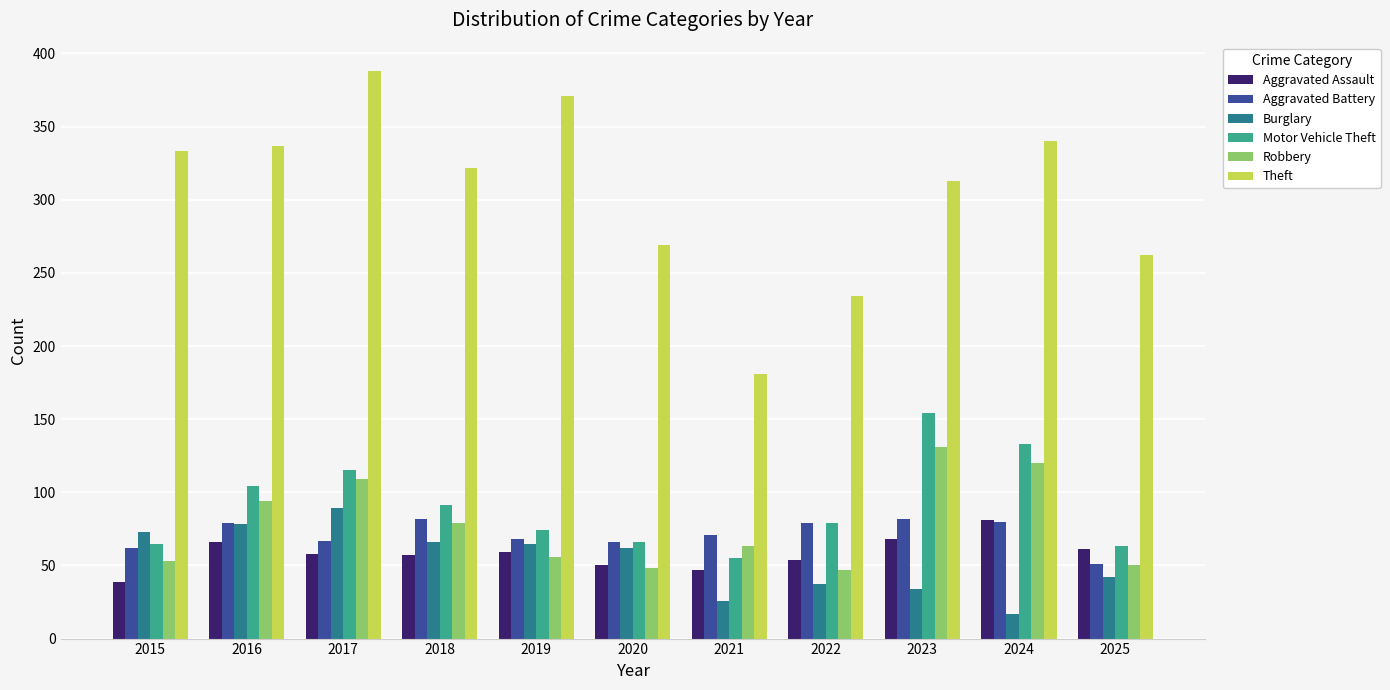

What is the minimum value shown in the chart?

17